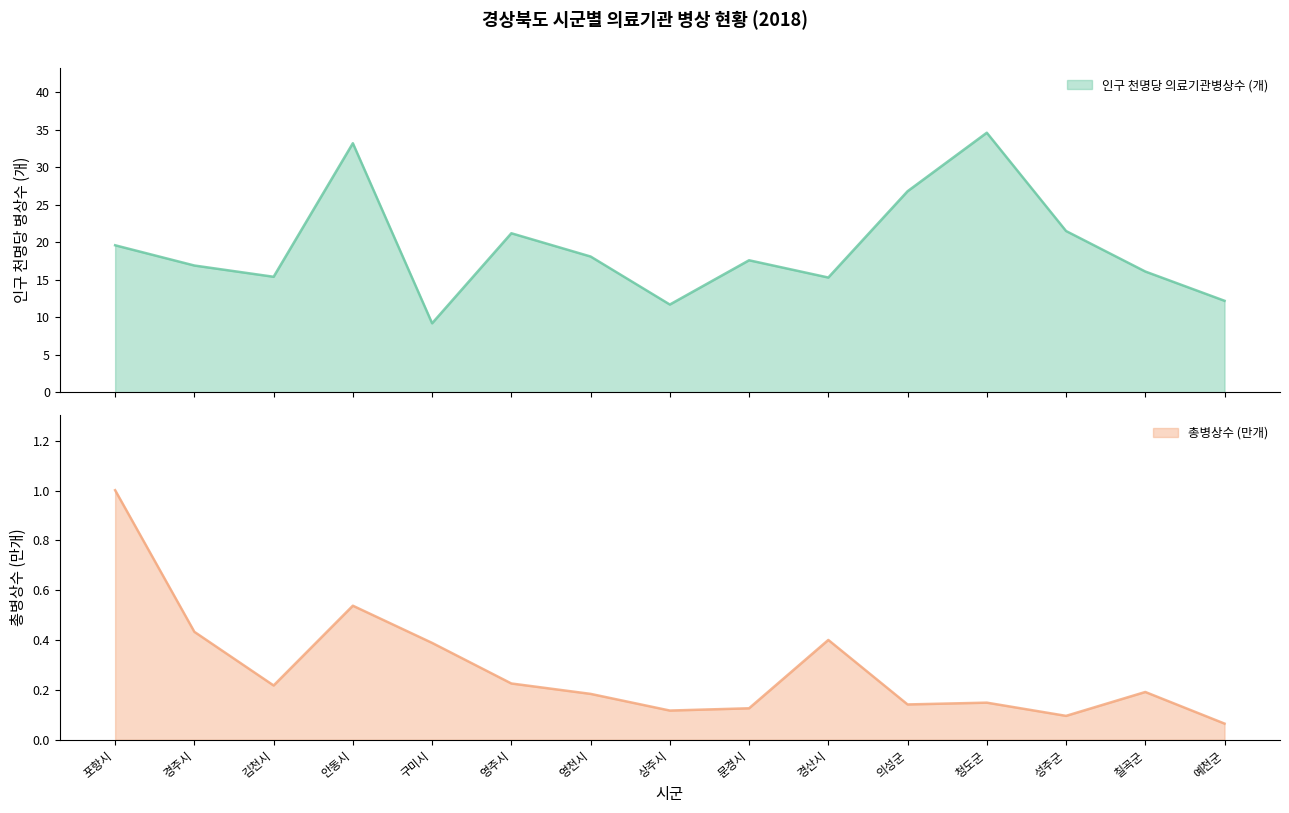

What is the minimum value shown in the chart?

0.1